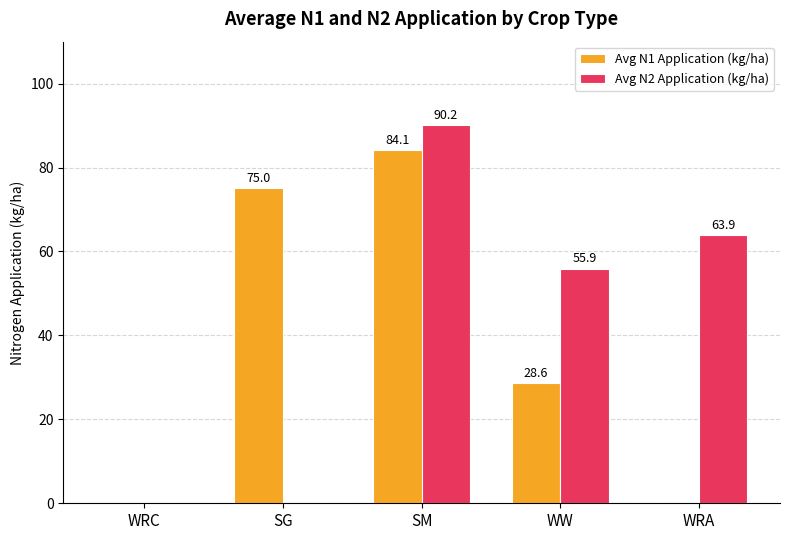

Which series changed the most between WRC and WW?

Avg N2 Application (kg/ha)